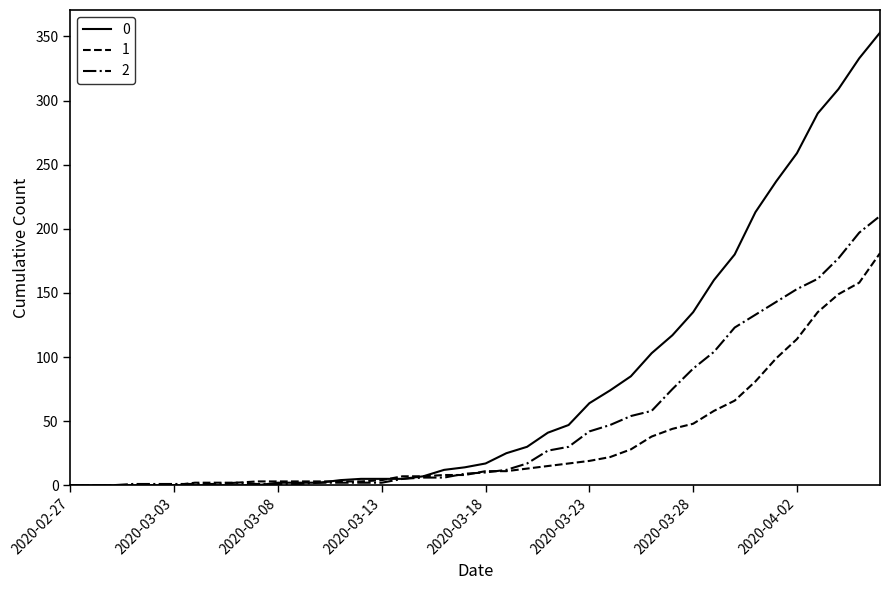

What is the maximum value shown in the chart?

353